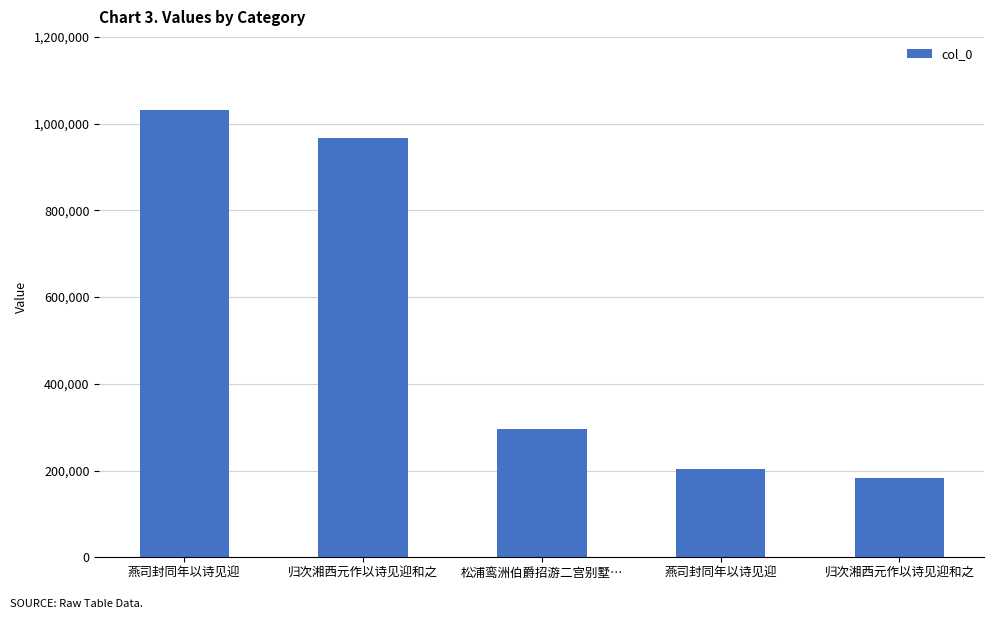

What is the label of the 1st bar from the right?

归次湘西元作以诗见迎和之